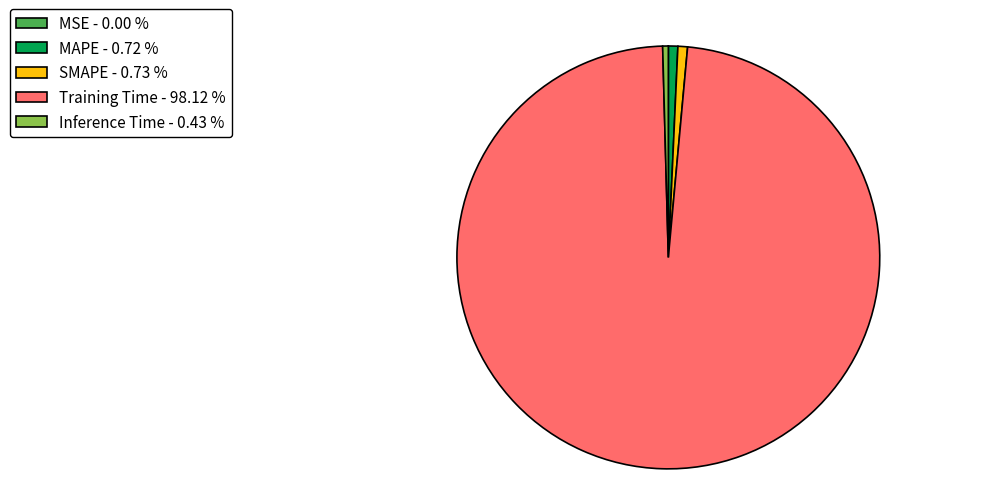

Which has a higher value, SMAPE or Training Time?

Training Time